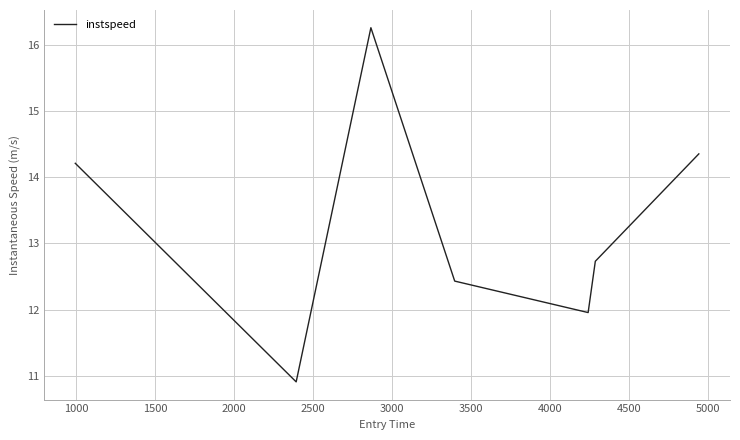

What is the maximum value shown in the chart?

16.3